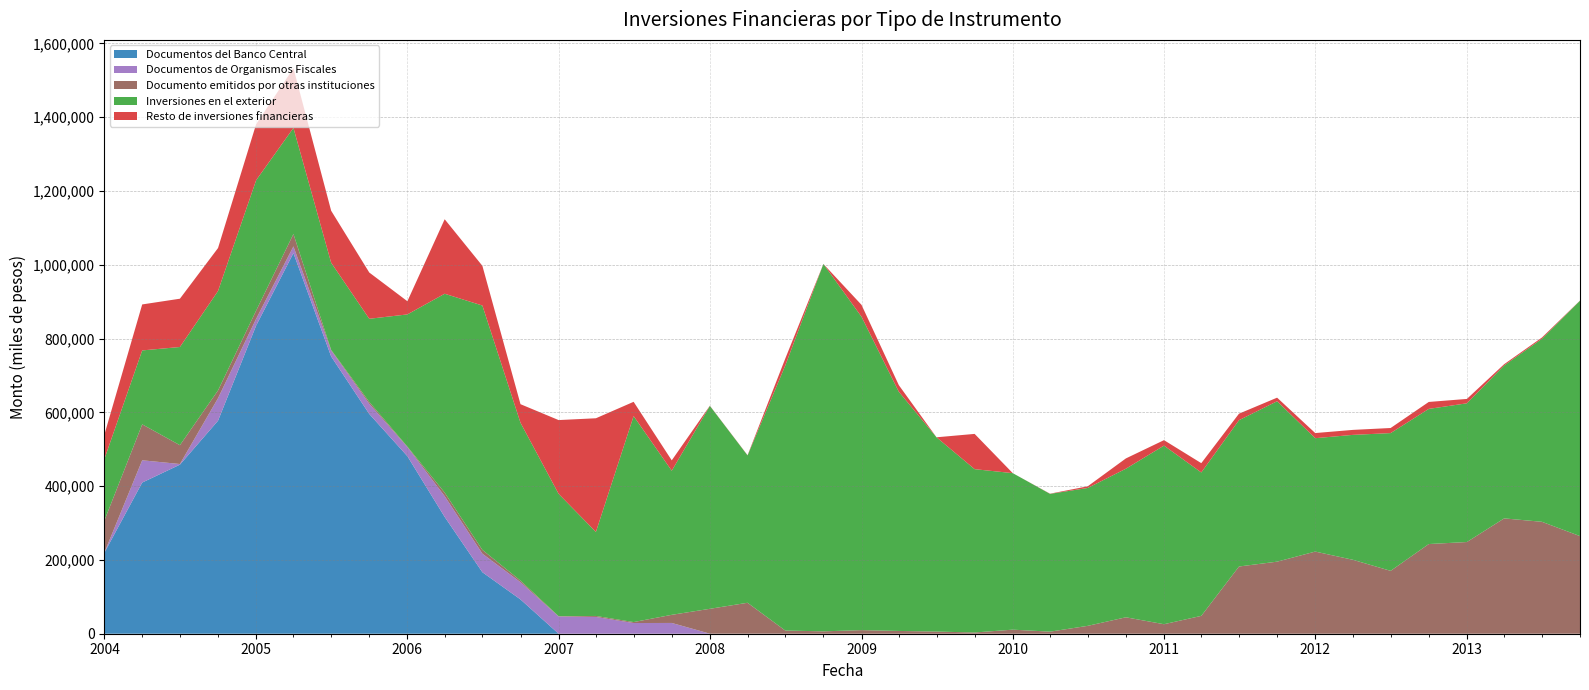

Reading left to right, extract all data points from this chart.

Documentos del Banco Central: 220092	409720	458215	577321	835181	1031527	751519	595675	481159	316552	166654	92896	0	0	0	0	0	0	0	0	0	0	0	0	0	0	0	0	0	0	0	0	0	0	0	0	0	0	0	0
Documentos de Organismos Fiscales: 701	60352	1755	61054	18420	18241	16401	27429	24660	56235	50291	46744	46678	45505	28996	29192	162	119	126	57	52	49	0	0	0	0	0	0	0	0	0	0	0	0	0	0	0	0	0	0
Documento emitidos por otras instituciones: 86747	97468	51055	21107	22226	33642	1389	5150	1323	9705	10315	4337	858	2640	2592	22038	67365	83797	8502	6391	9685	7491	5870	3349	11036	5631	21360	44546	25791	48406	182178	195331	222659	200376	170417	243059	248542	312597	303369	264608
Inversiones en el exterior: 166899	200297	266093	269368	353390	287409	236263	225328	358271	538958	662221	427752	331516	227734	558273	390471	549983	399379	718210	995703	849353	648280	526530	442680	424177	373376	373699	402638	484031	388625	396519	434746	307303	338550	373355	366267	375945	414584	495904	638004
Resto de inversiones financieras: 66110	124638	130861	116448	151871	162009	140930	125387	35723	201918	107631	50381	200002	308100	38688	28165	457	578	18942	0	32202	17966	0	95550	0	546	4525	27925	14813	25241	17679	9718	13882	13531	13785	18837	11875	3372	3374	357